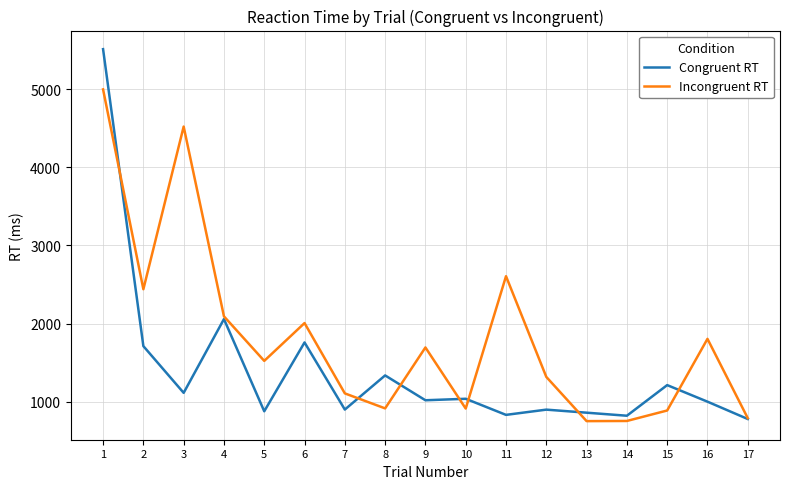

List the series in order of their peak value, lowest first.

Incongruent RT, Congruent RT